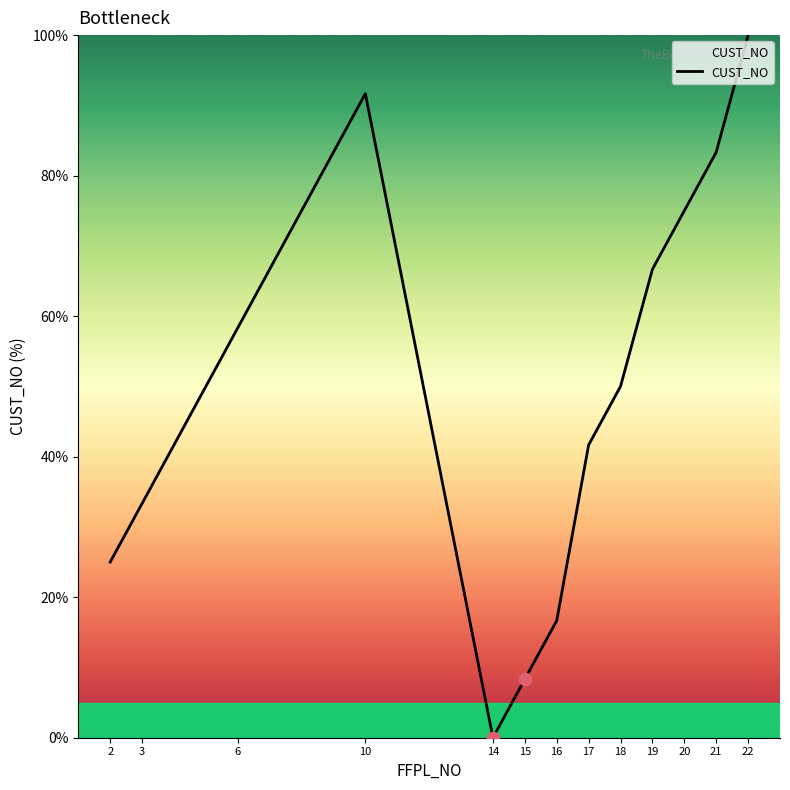

What is the change in value from 15 to 16?

+8.3